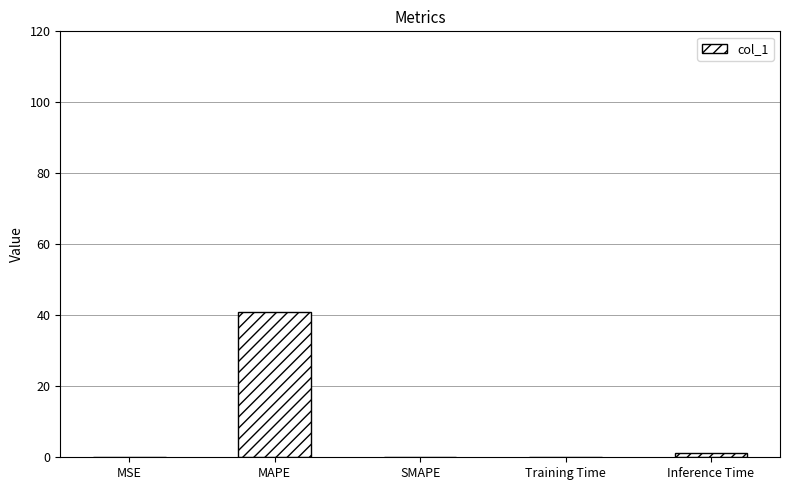

The value at MAPE is 22.3. True or false?

False